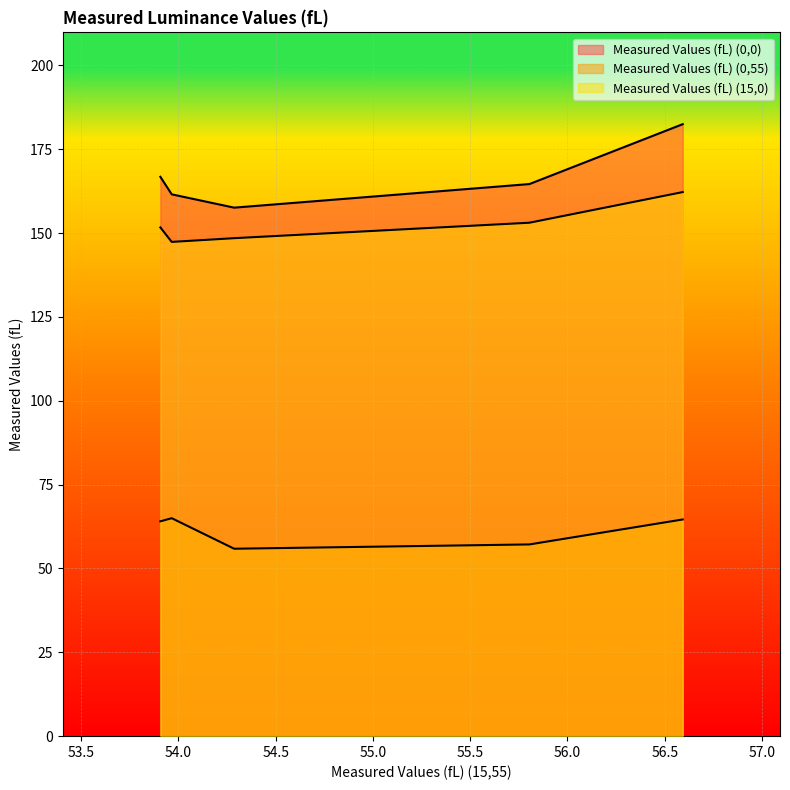

Which series has the widest spread of values?

Measured Values (fL) (0,0)